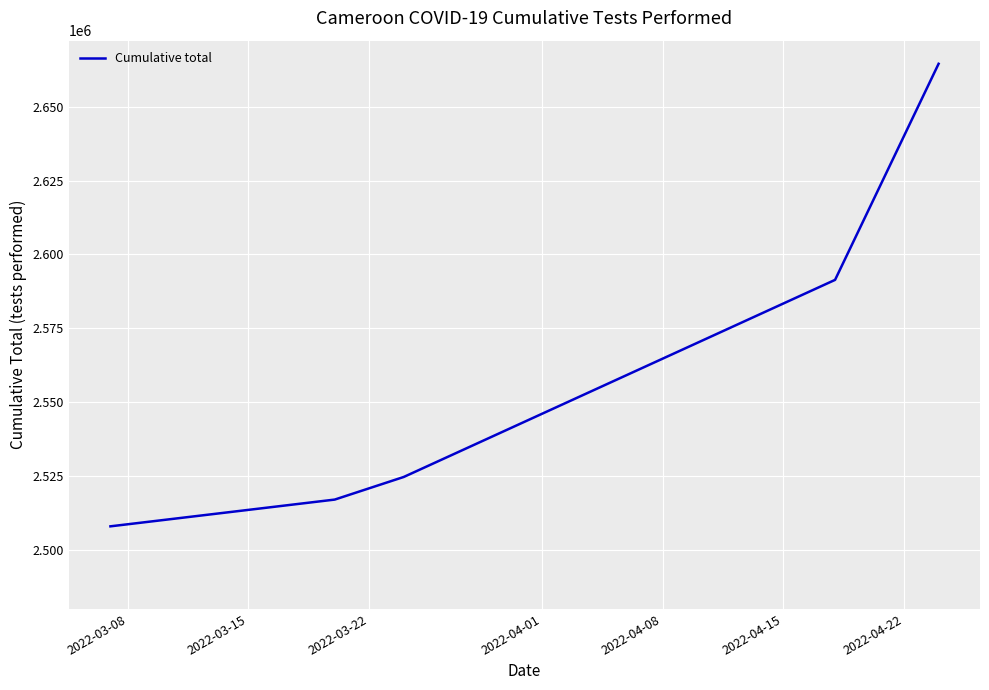

What is the maximum value shown in the chart?

2664515